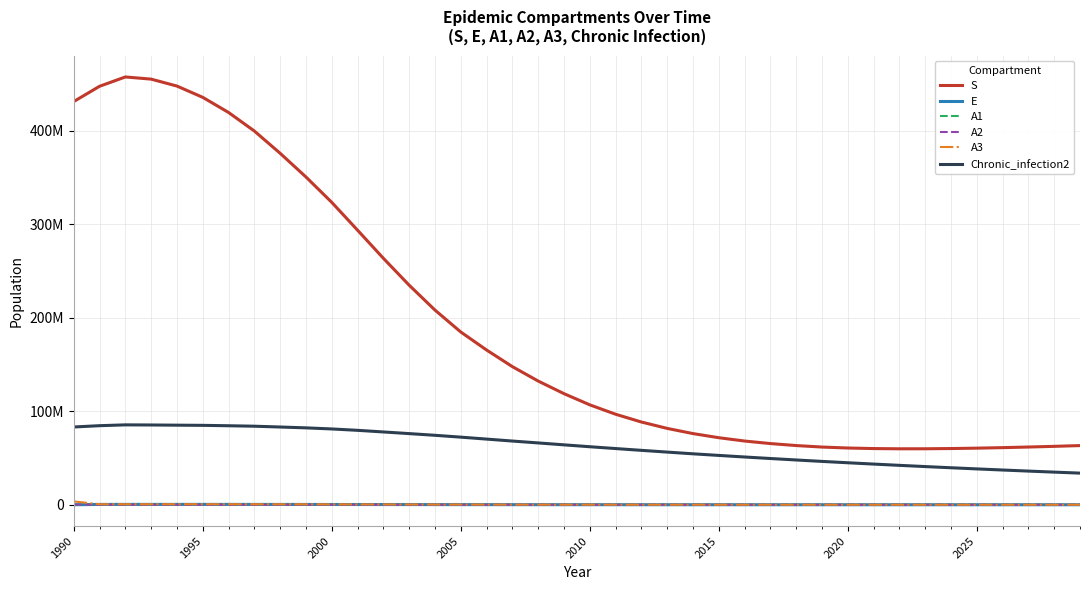

True or false: Chronic_infection2 and A2 intersect in this chart.

False